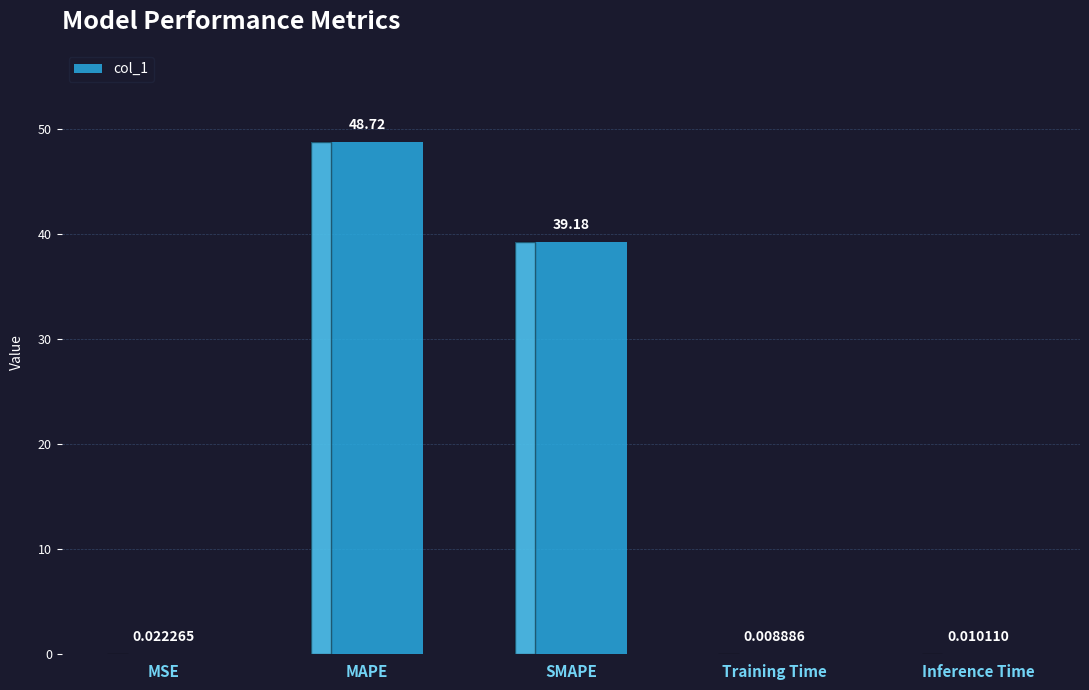

What is the sum of all values?

87.9